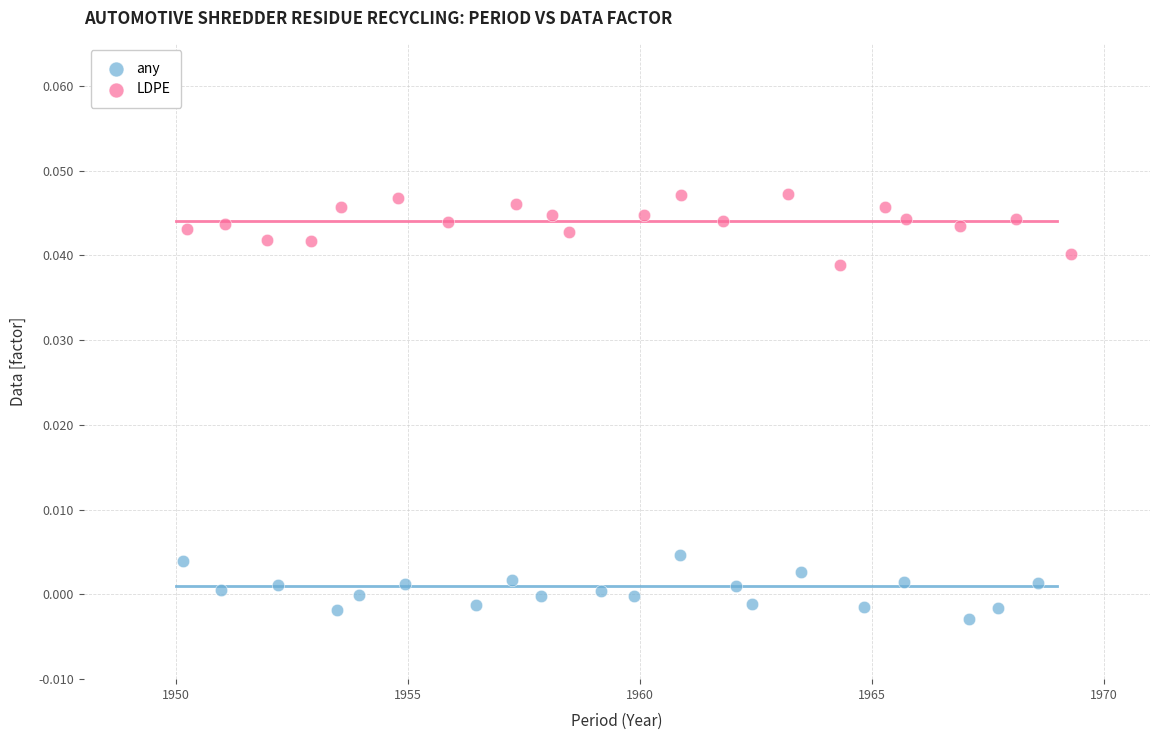

What are all the series names shown in the legend?

any, LDPE